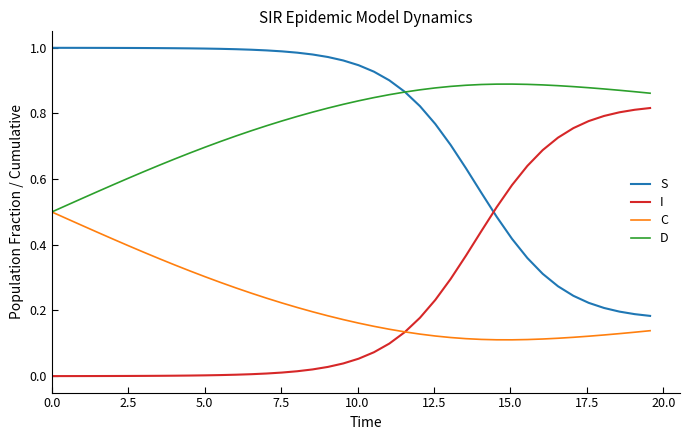

List the series in order of their peak value, highest first.

S, D, I, C